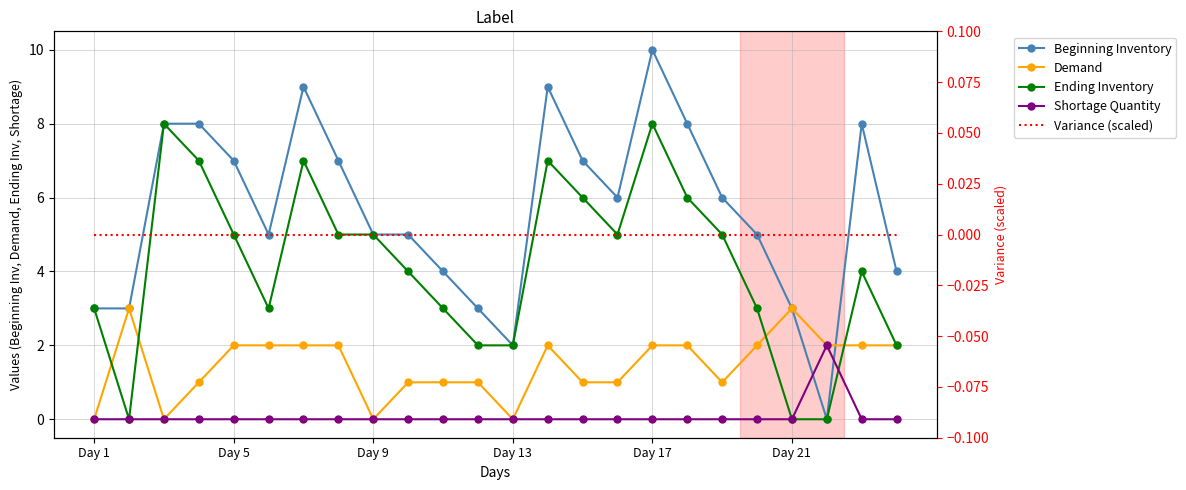

Which series has the largest range (max minus min)?

Beginning Inventory